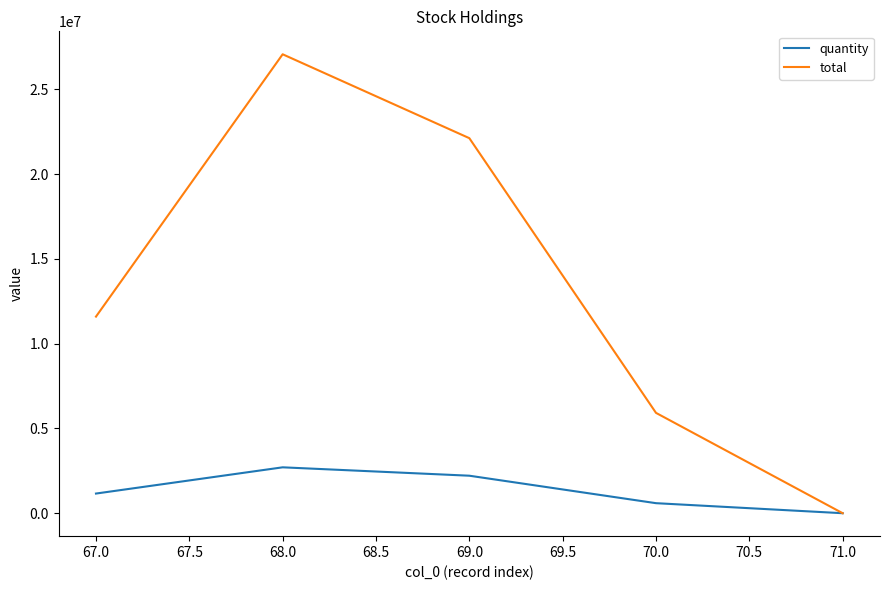

Is the value of quantity at 70.0 greater than the value of total at 69.0?

No